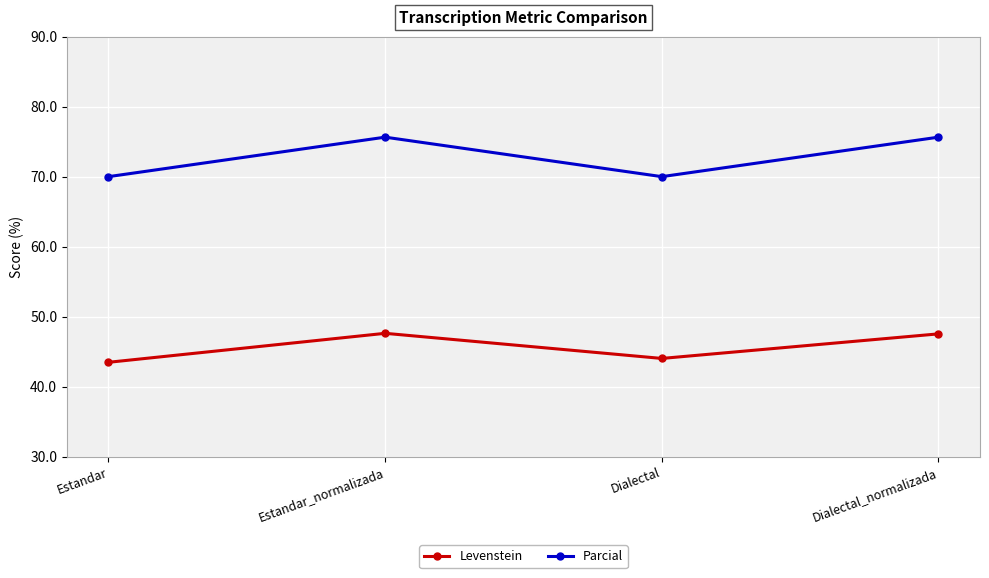

Where is the first local maximum for Levenstein?

Estandar_normalizada